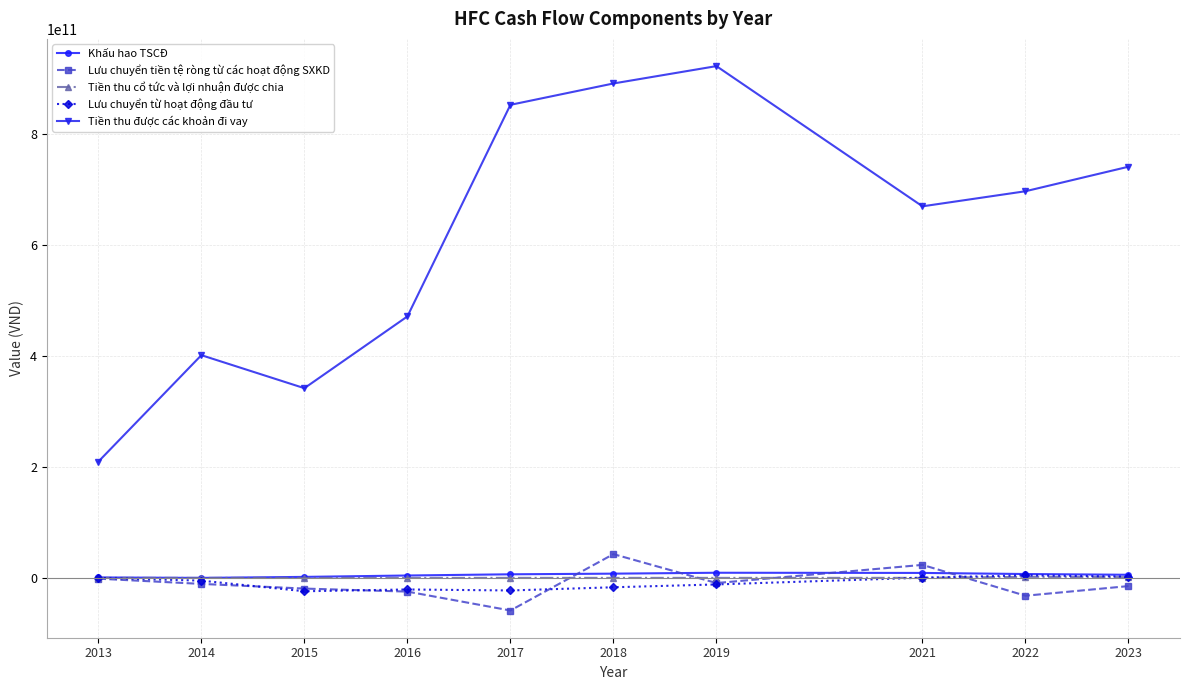

True or false: Lưu chuyển tiền tệ ròng từ các hoạt động SXKD has more than 0 interior local peaks.

True